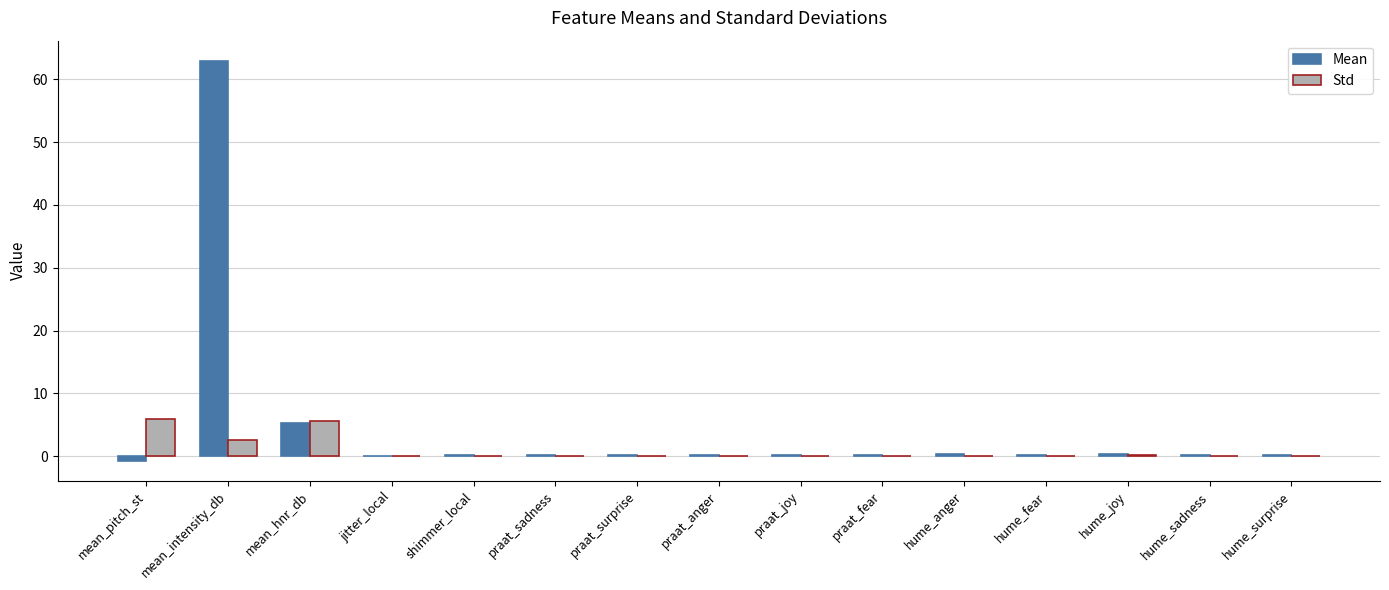

How many categories are shown in the chart?

15